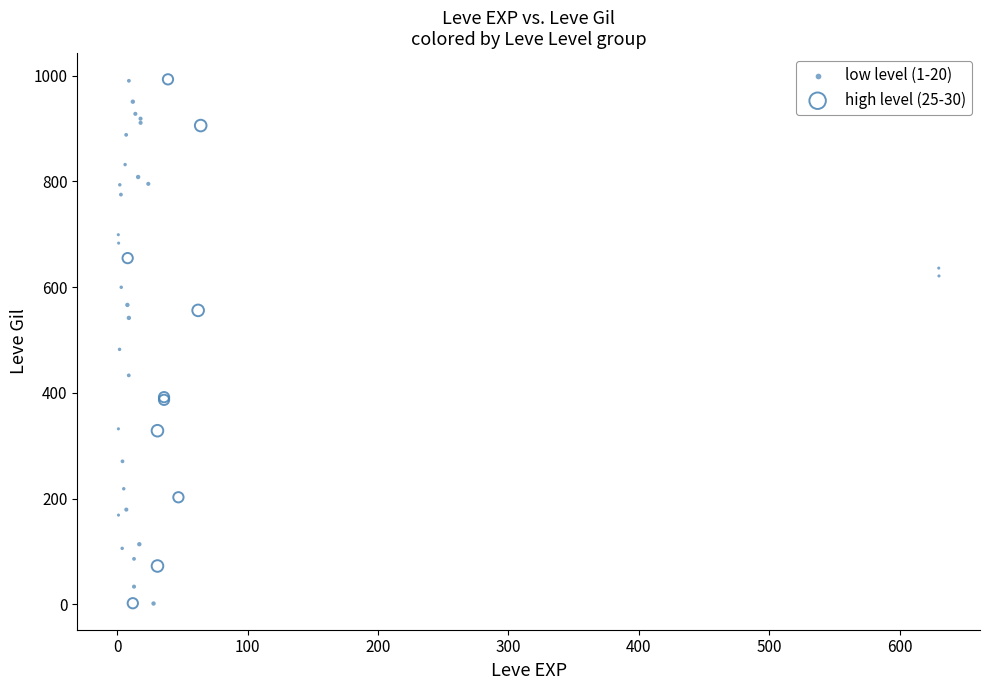

What are all the series names shown in the legend?

low level (1-20), high level (25-30)